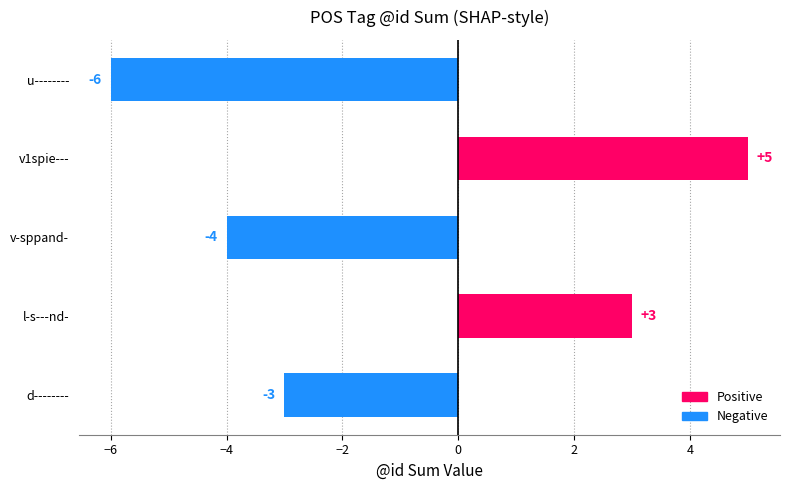

How many data points does each series have?

5